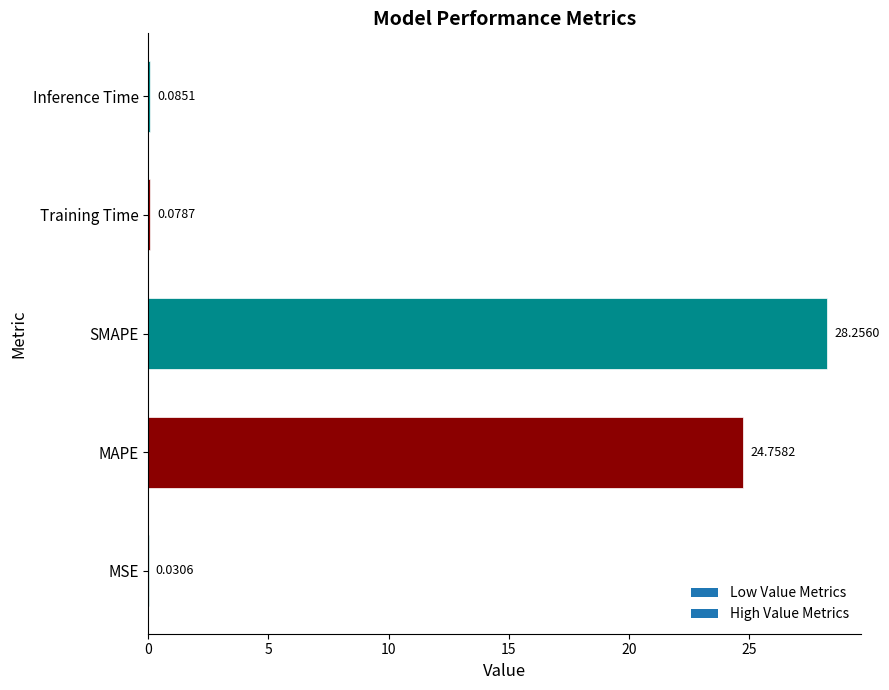

What is the sum of the values at Training Time and SMAPE?

28.3